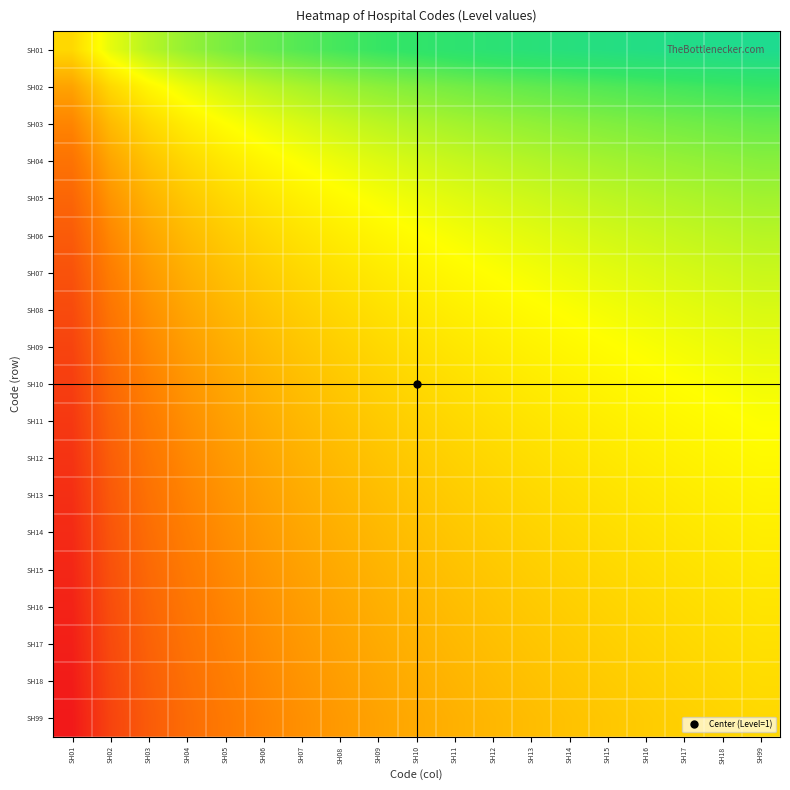

At which category is the sum across all series the highest?

SH99